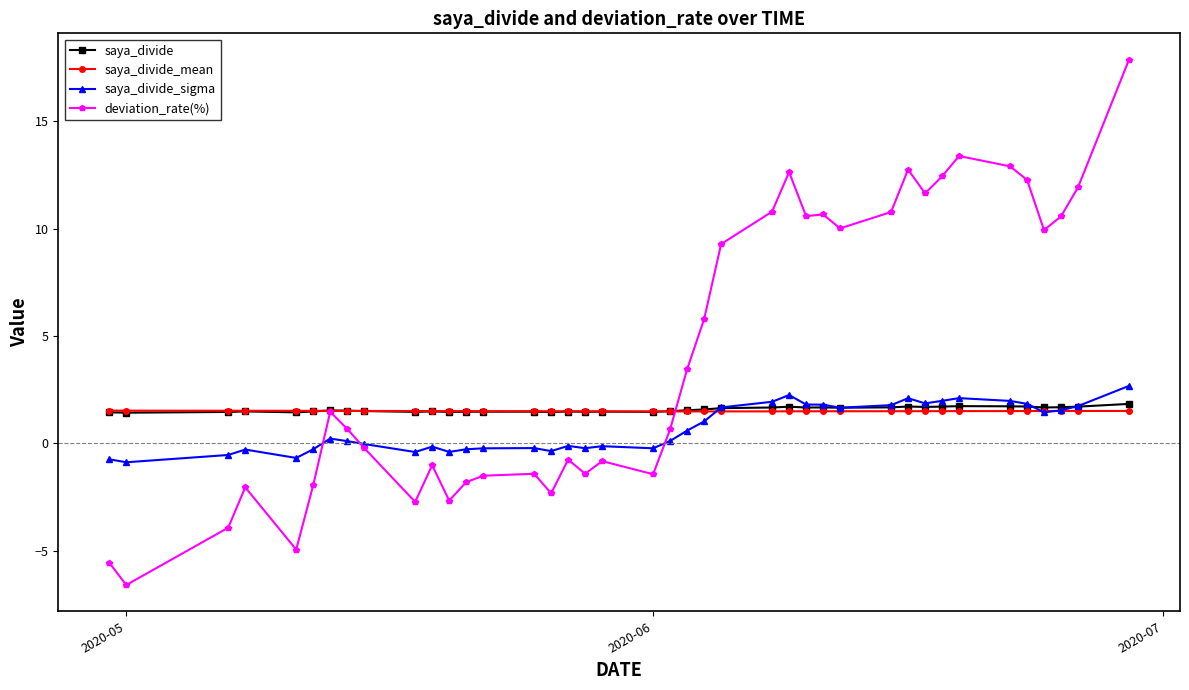

True or false: saya_divide_sigma has more than 0 interior local peaks.

True